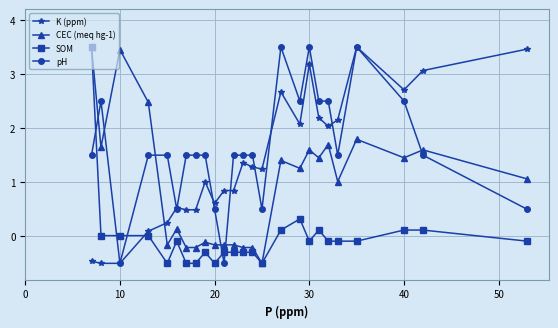

What is the value of the K (ppm) point at the 4th from the left?

0.1